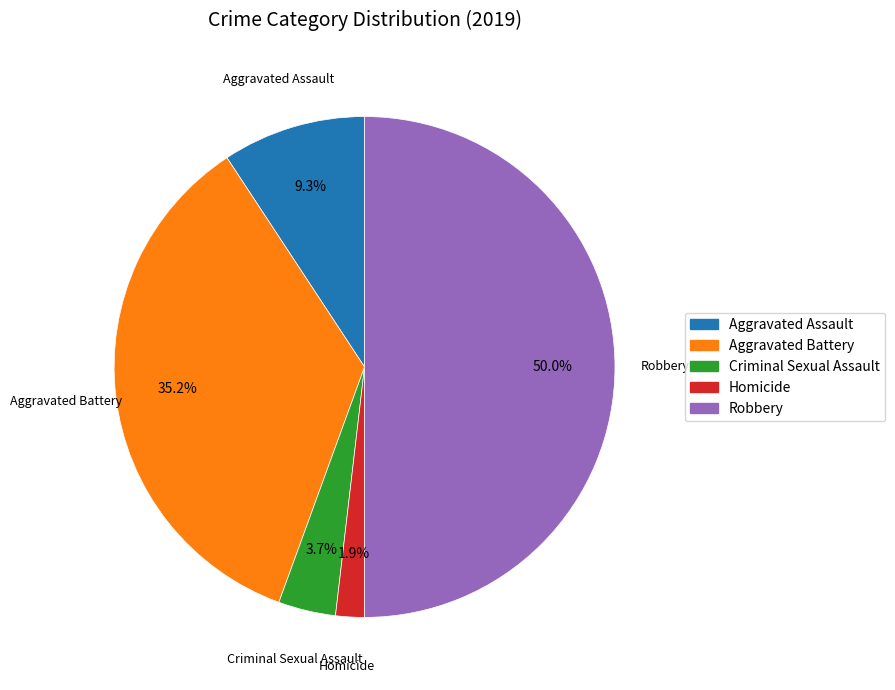

Do Homicide and Robbery together represent more than half of the pie?

Yes